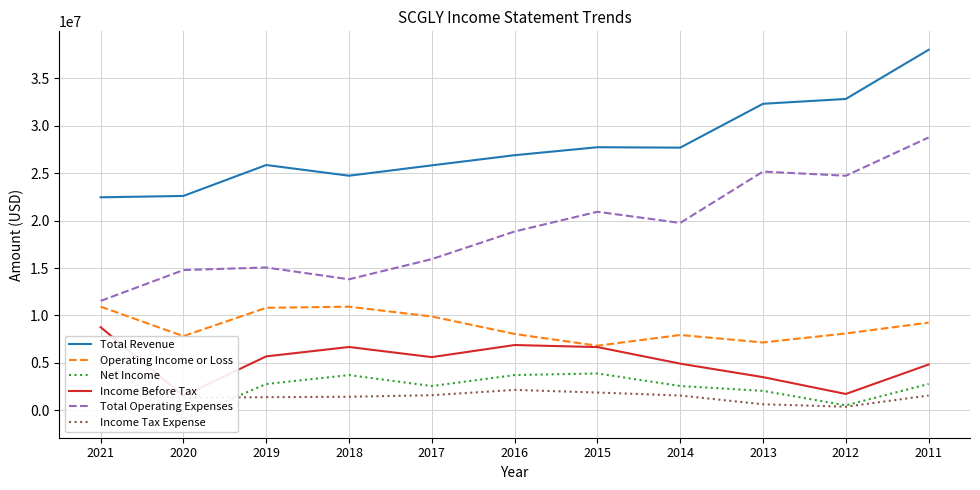

At 2019, list the series in order from smallest to largest.

Income Tax Expense, Net Income, Income Before Tax, Operating Income or Loss, Total Operating Expenses, Total Revenue